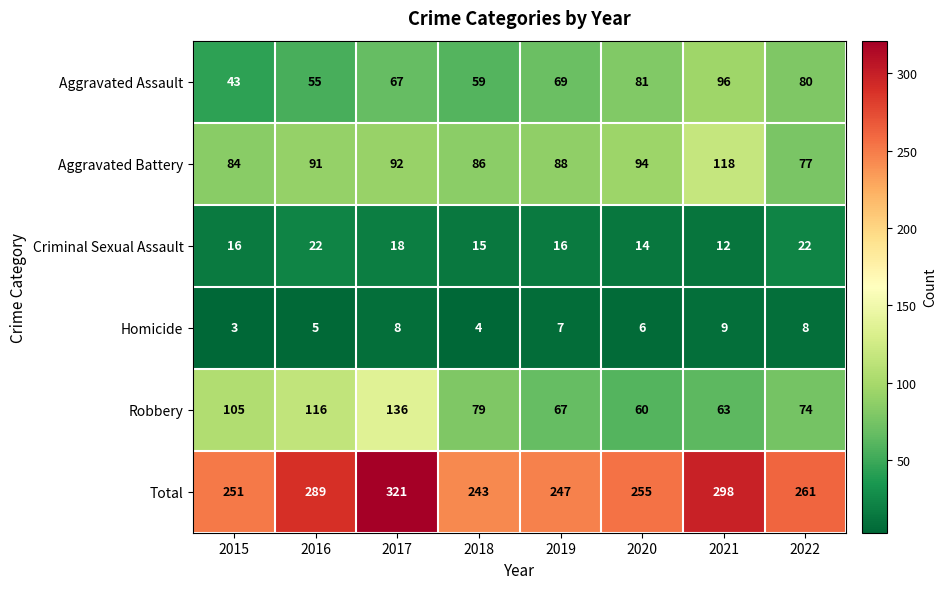

Is it true that Total equals 255 at 2020?

True